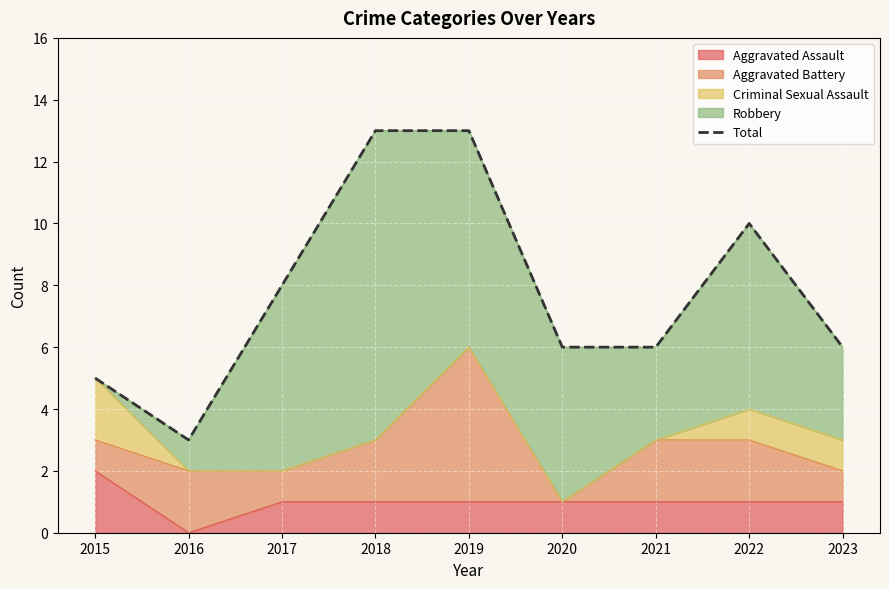

What is the average value?

8